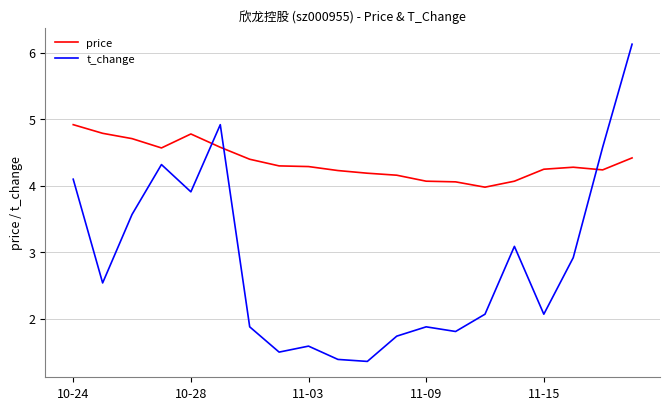

What is the difference between the maximum and minimum values in the price series?

0.9